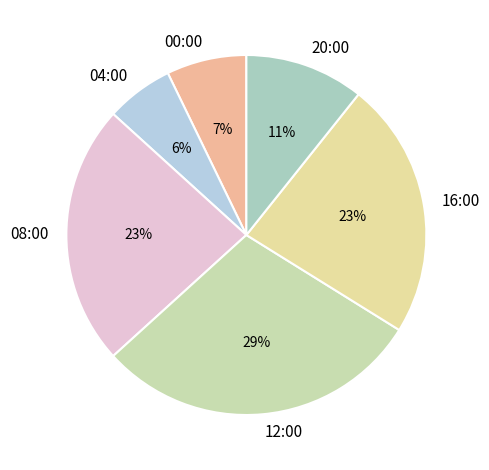

Count the number of slices in the pie.

6